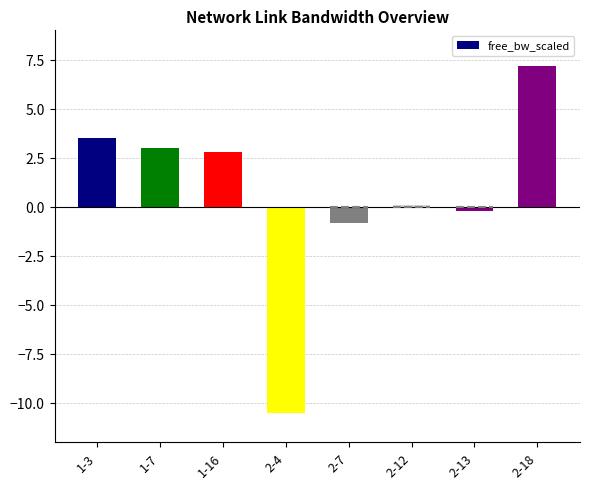

What is the label of the 5th bar from the right?

2-4